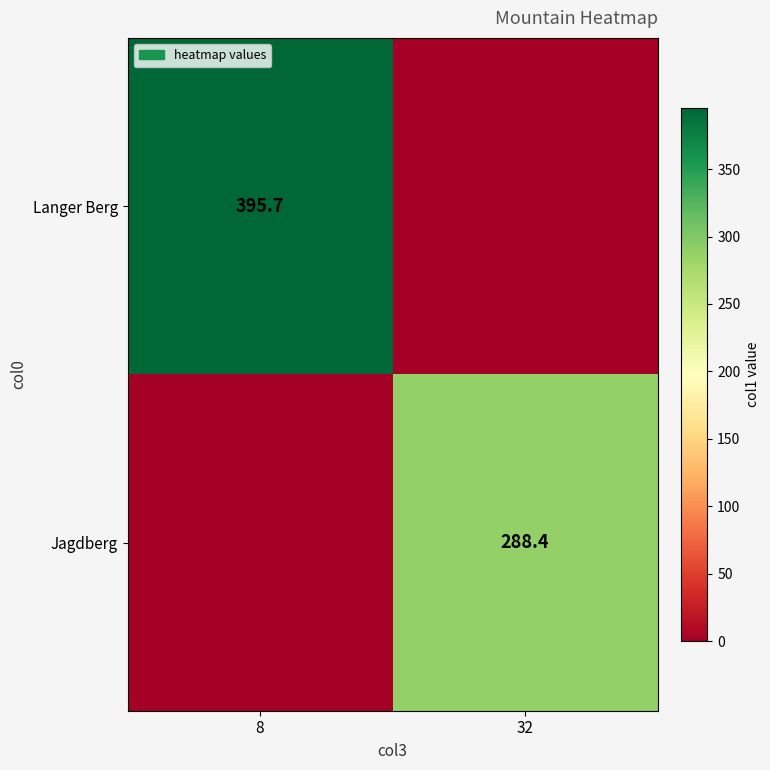

How many series are shown in this chart?

2